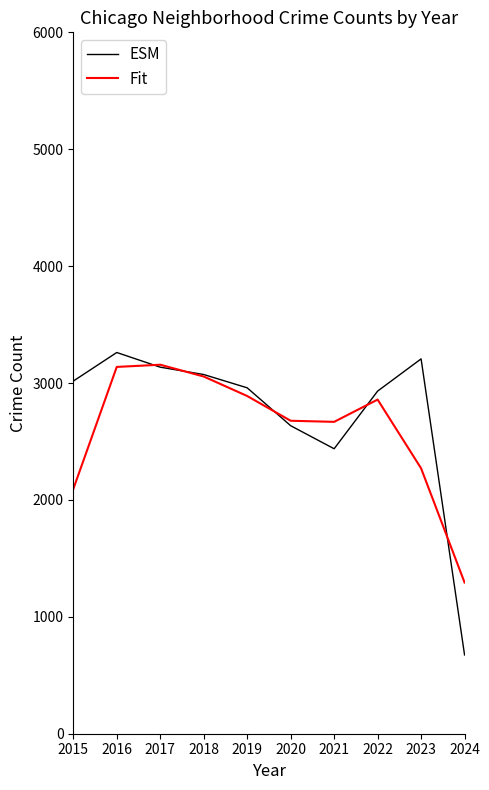

Which category has the lowest value in the ESM series?

2024